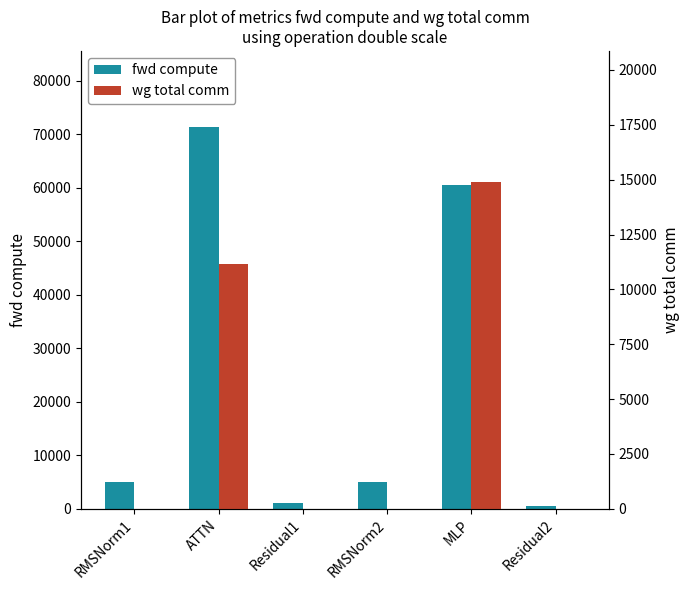

What is the label of the 3rd bar from the left?

Residual1